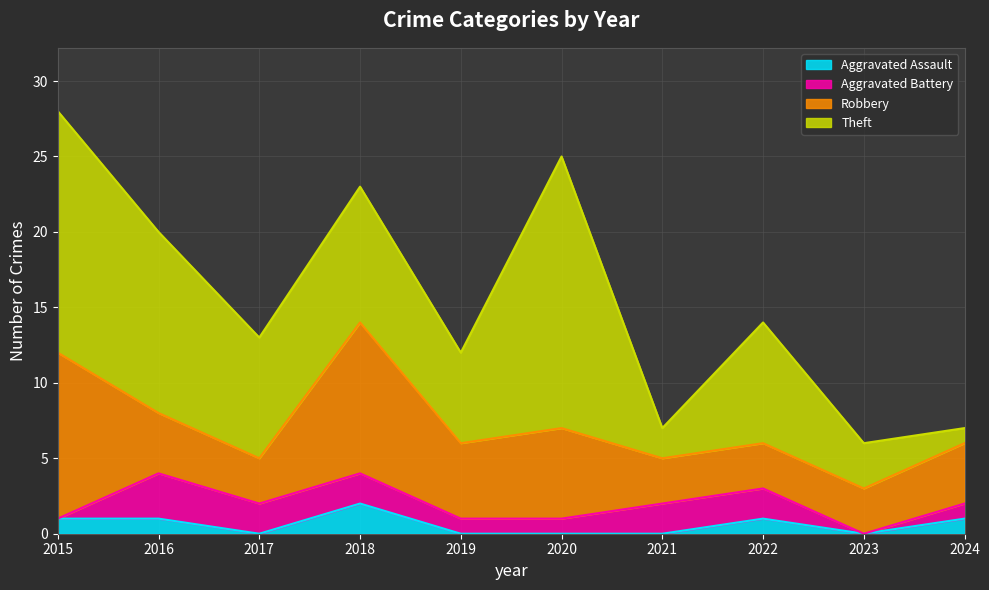

At which label does Theft first exceed 8?

2015